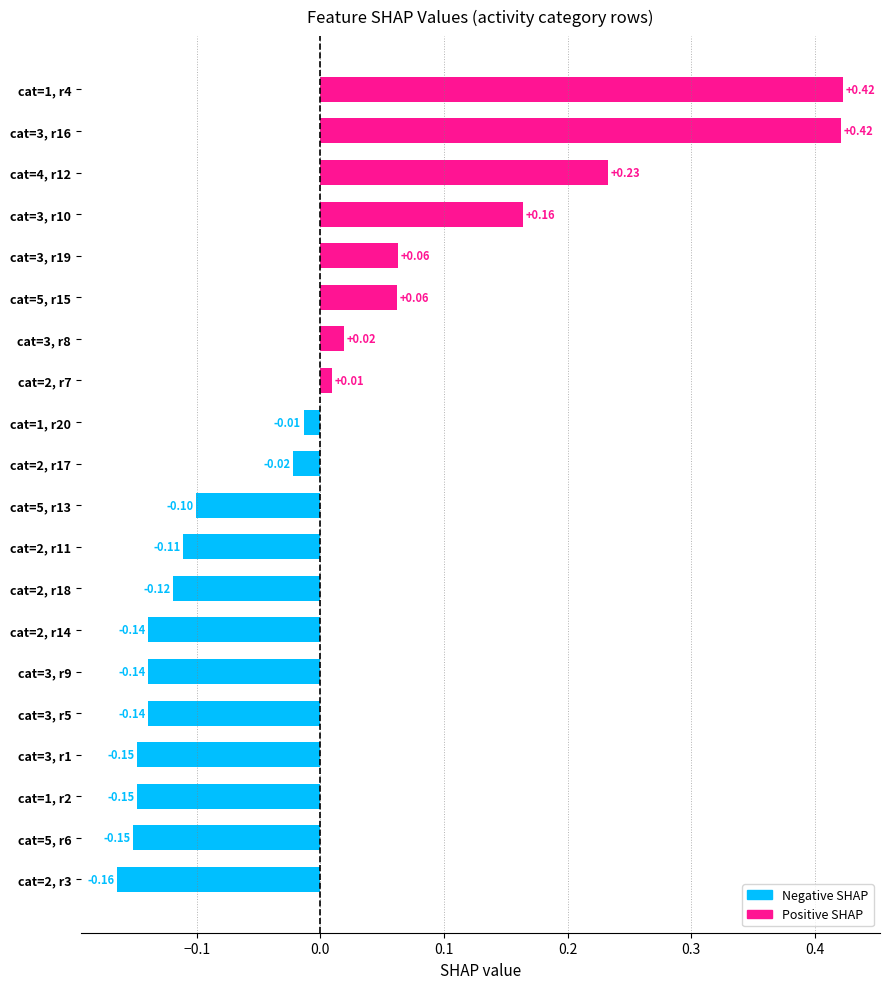

What is the difference between the second highest and minimum values?

0.6